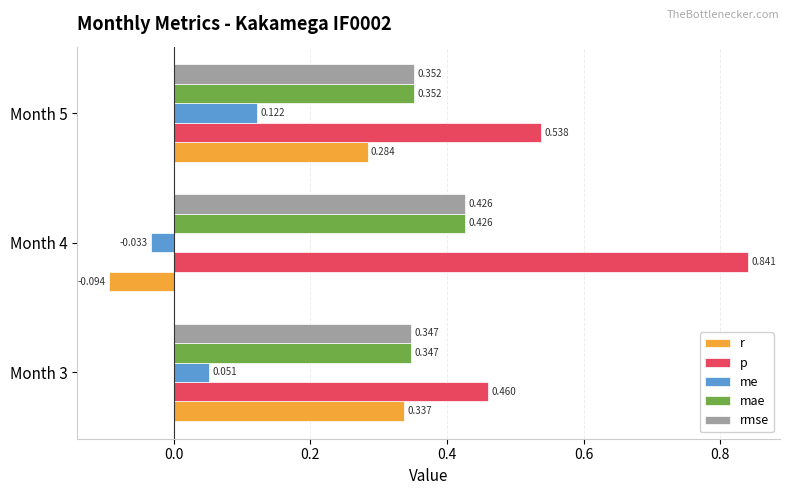

Where is rmse nearest to the value 0?

Month 3